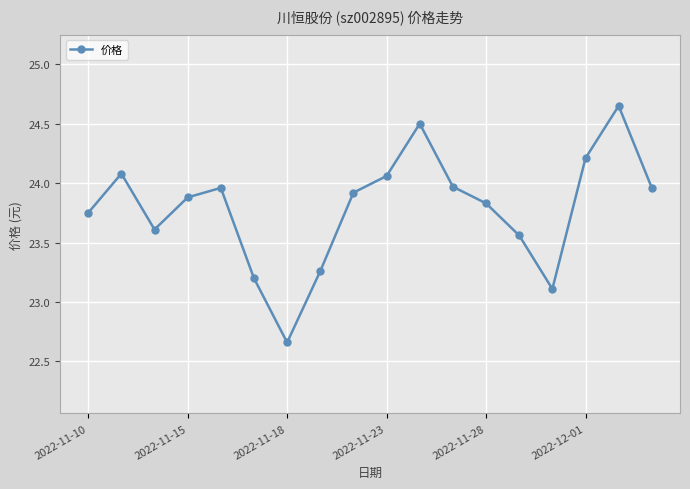

What is the sum of all values?

428.2